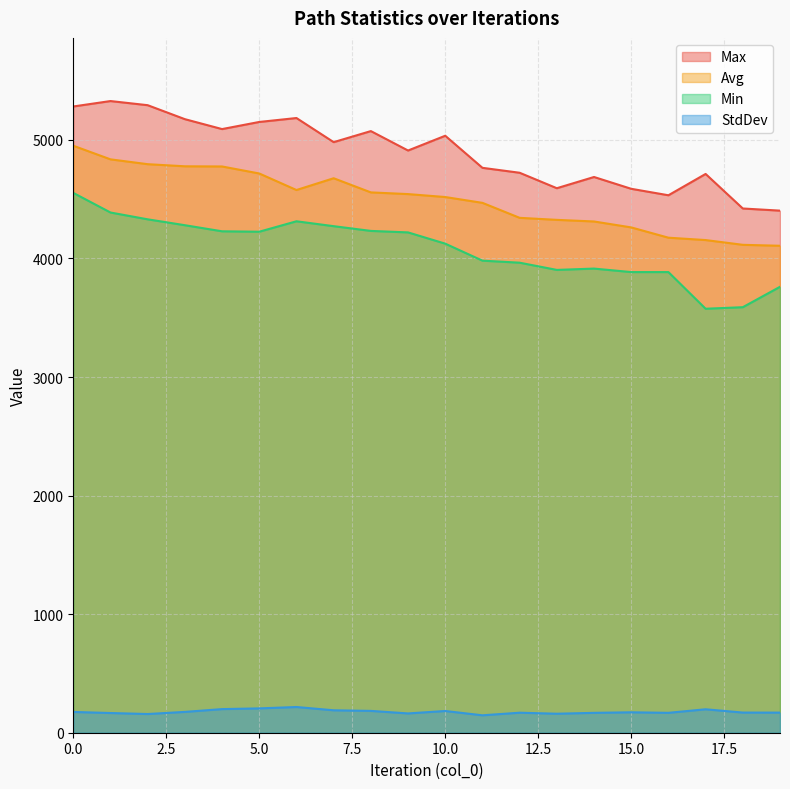

Reading right to left, extract all data points from this chart.

Max: 19=4403.0	18=4421.2	17=4712.5	16=4532.7	15=4587.2	14=4686.9	13=4592.2	12=4722.6	11=4764.1	10=5034.7	9=4910.1	8=5073.9	7=4980.7	6=5184.1	5=5150.9	4=5090.9	3=5174.6	2=5292.3	1=5327.2	0=5281.5
Avg: 19=4106.8	18=4114.8	17=4154.9	16=4174.9	15=4261.6	14=4311.6	13=4325.3	12=4342.4	11=4468.7	10=4517.8	9=4542.6	8=4556.9	7=4676.3	6=4577.0	5=4716.4	4=4775.6	3=4777.0	2=4794.8	1=4835.6	0=4950.5
Min: 19=3760.7	18=3588.8	17=3575.7	16=3884.9	15=3884.9	14=3914.4	13=3903.2	12=3964.1	11=3981.3	10=4124.6	9=4219.5	8=4232.1	7=4272.1	6=4313.3	5=4225.3	4=4228.8	3=4280.2	2=4329.9	1=4387.3	0=4552.7
StdDev: 19=169.6	18=170.0	17=197.7	16=167.8	15=172.3	14=167.7	13=160.2	12=168.8	11=146.9	10=183.2	9=162.7	8=184.1	7=189.2	6=216.9	5=205.2	4=199.2	3=175.6	2=157.7	1=166.2	0=175.2